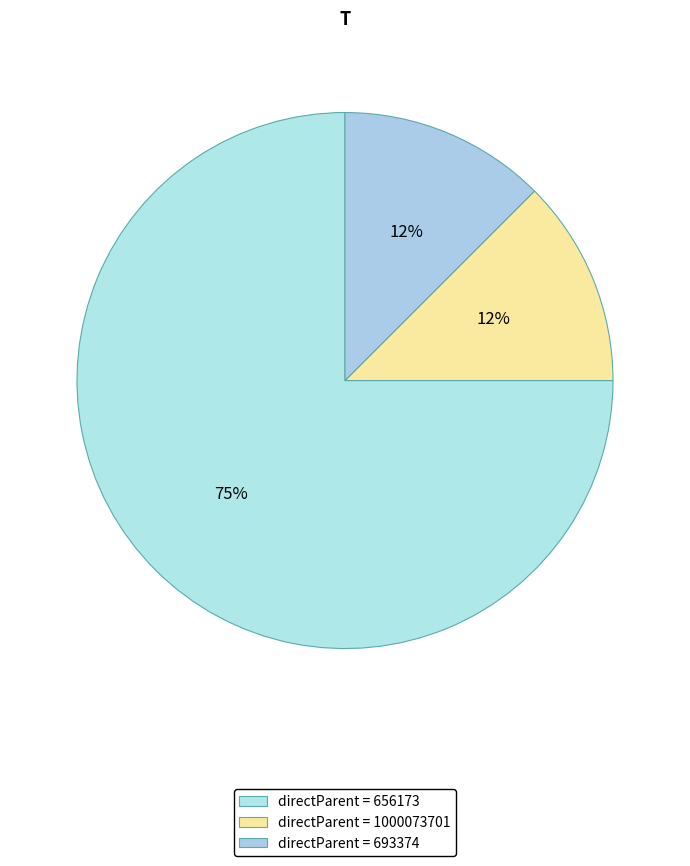

How many slices are in this pie chart?

3